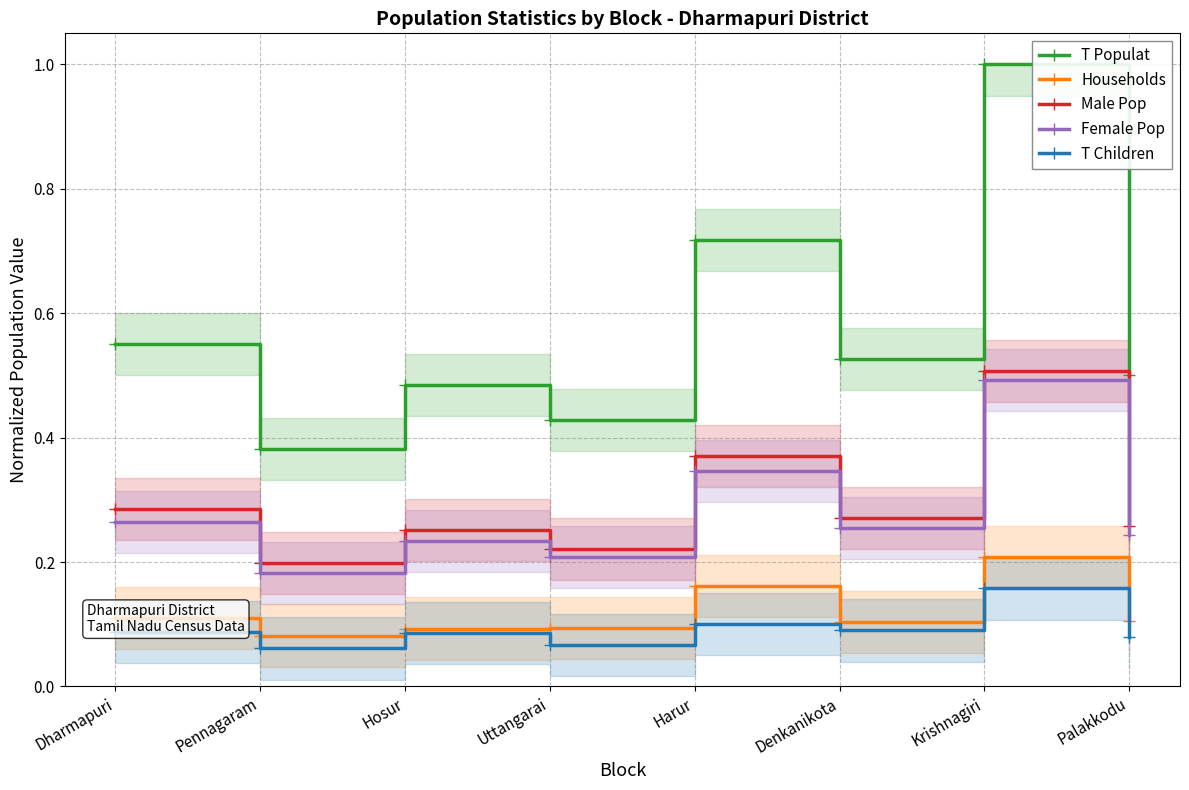

What is the minimum value shown in the chart?

0.1